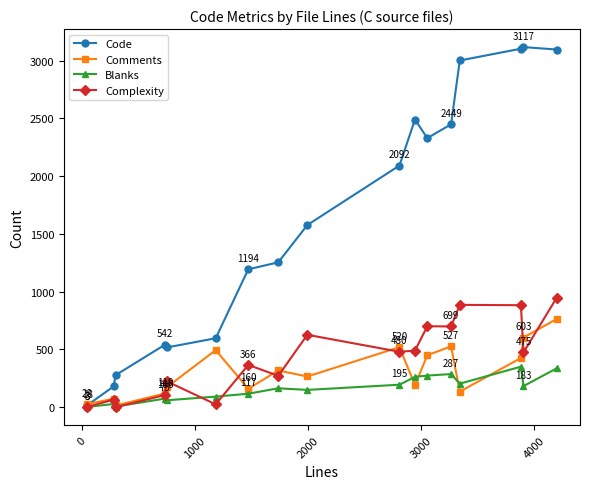

How many data points in Code are less than 1577?

8